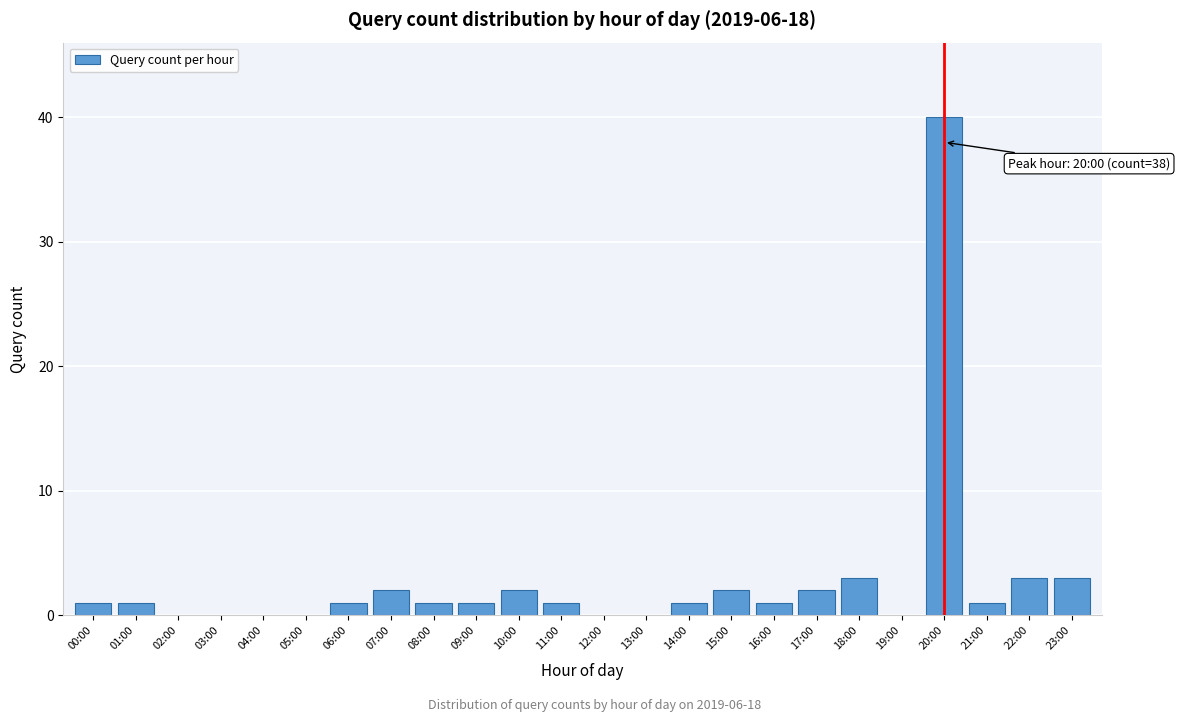

Reading left to right, transcribe all the data shown in this chart.

00:00=1	01:00=1	06:00=1	07:00=2	08:00=1	09:00=1	10:00=2	11:00=1	14:00=1	15:00=2	16:00=1	17:00=2	18:00=3	20:00=40	21:00=1	22:00=3	23:00=3